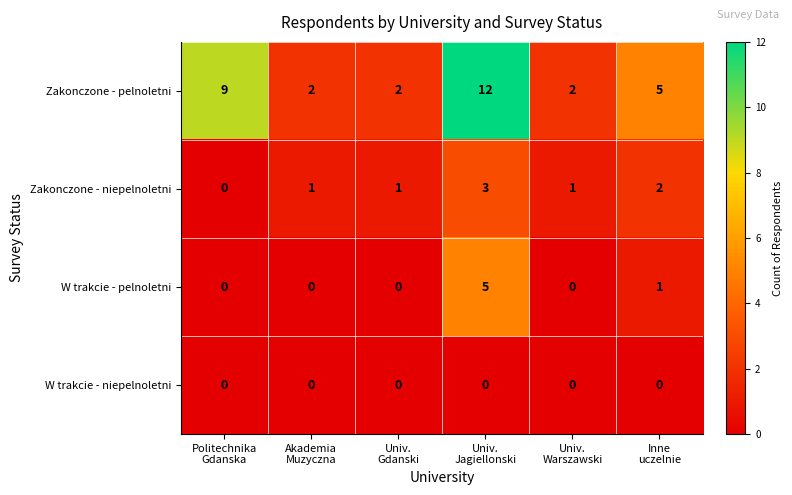

Which series has the largest total across all categories?

Zakonczone - pelnoletni